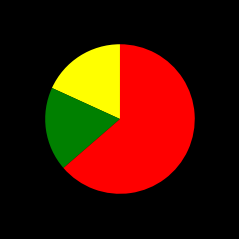

Is there a majority slice in this chart?

Yes